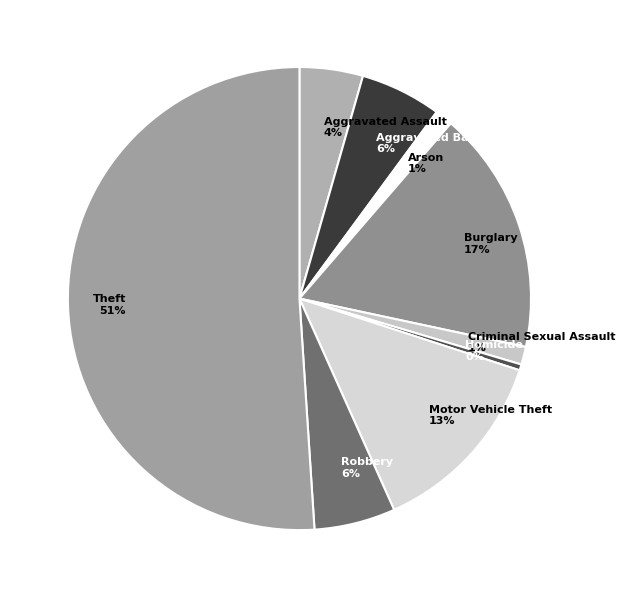

Which has a higher value, Theft or Homicide?

Theft